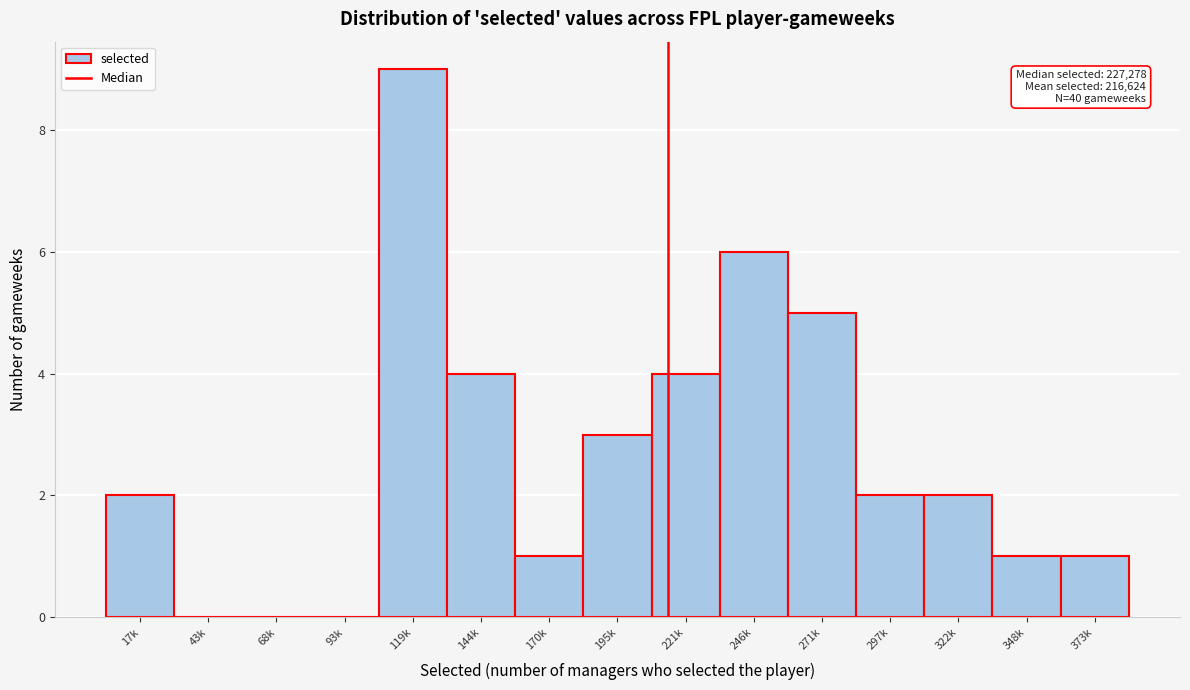

Reading right to left, what are all the values shown in this chart?

373k=1	348k=1	322k=2	297k=2	271k=5	246k=6	221k=4	195k=3	170k=1	144k=4	119k=9	93k=0	68k=0	43k=0	17k=2